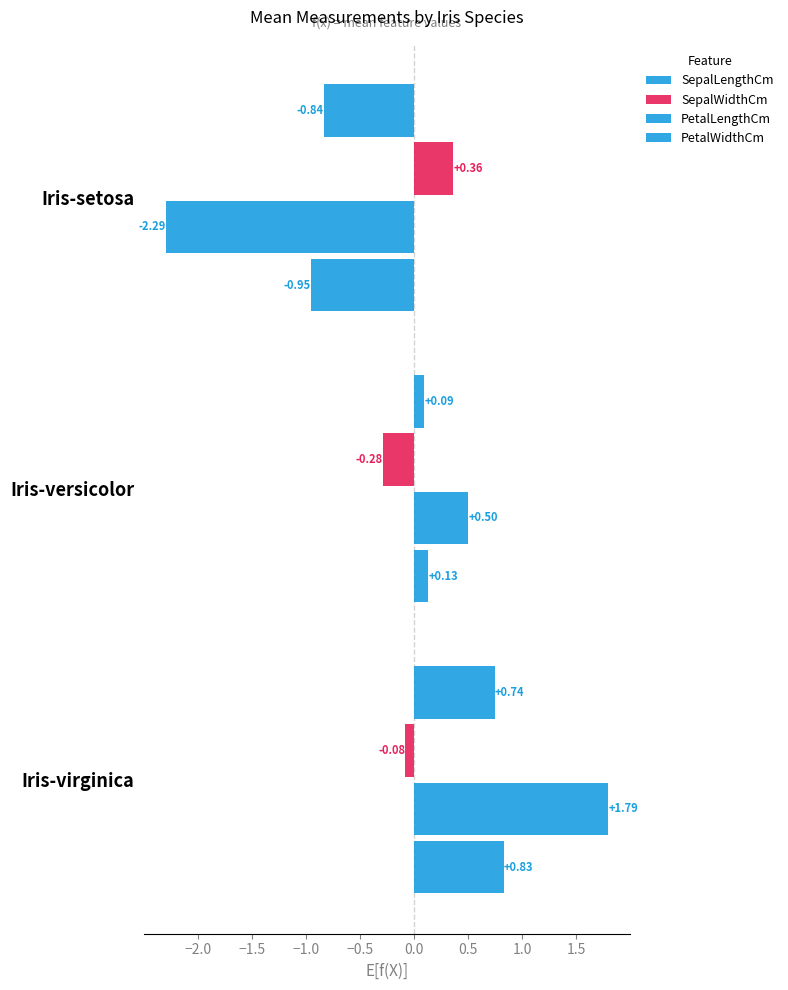

What is the greatest value displayed?

1.8